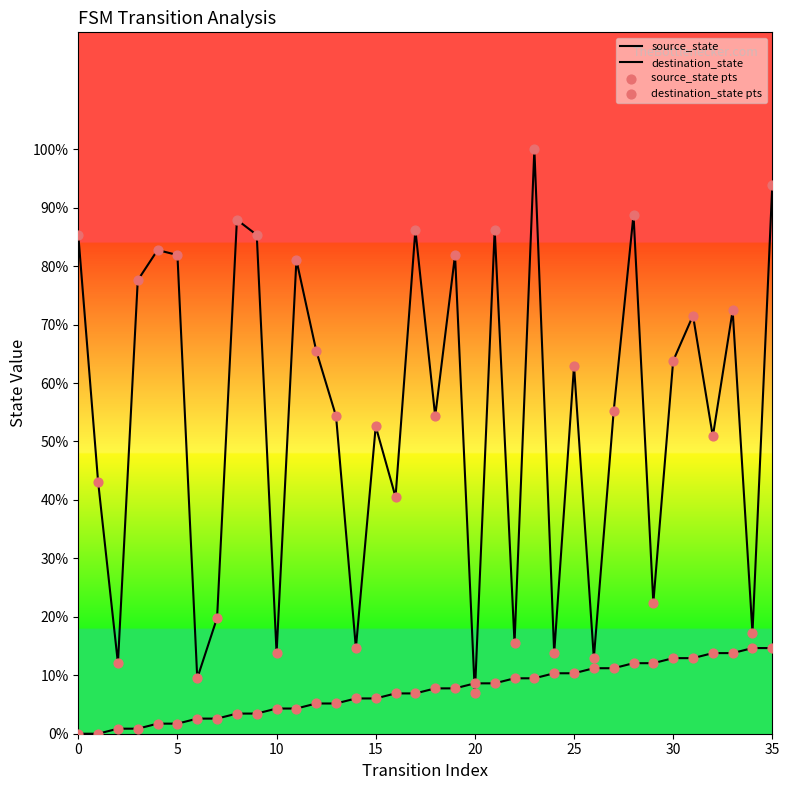

Does the chart have visible grid lines?

No